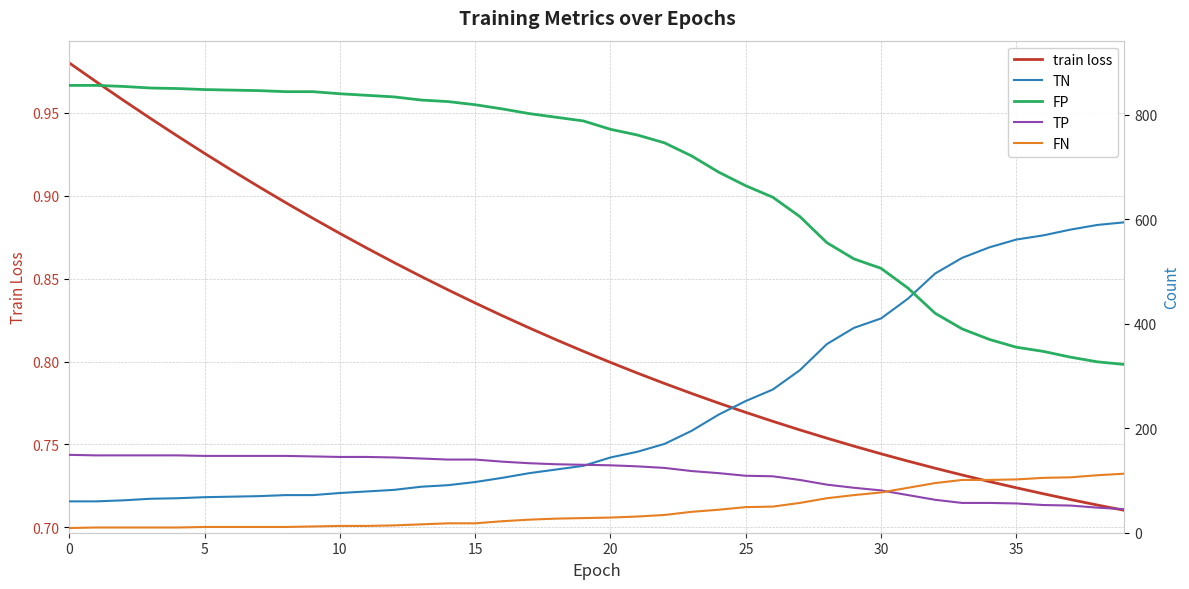

What is the sum of the TN values at 13 and 9?

160.0